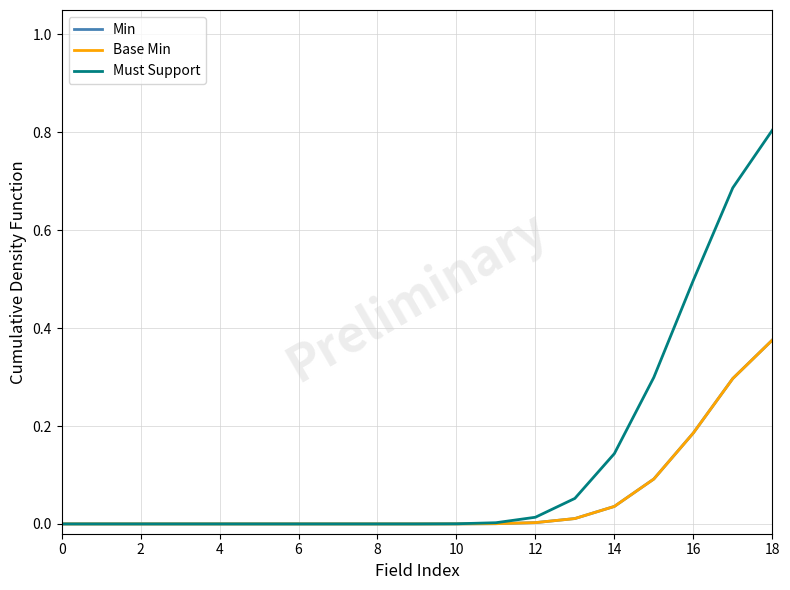

Is this an area chart (filled region under the line)?

No